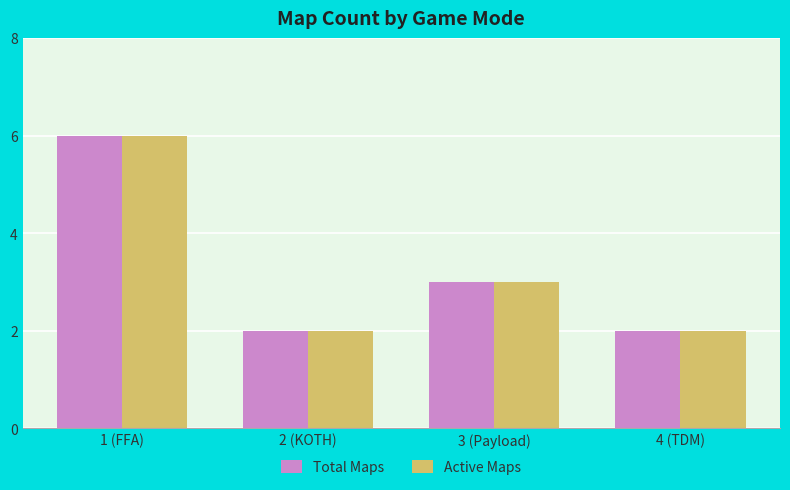

How many values in the Active Maps series are below 3?

2